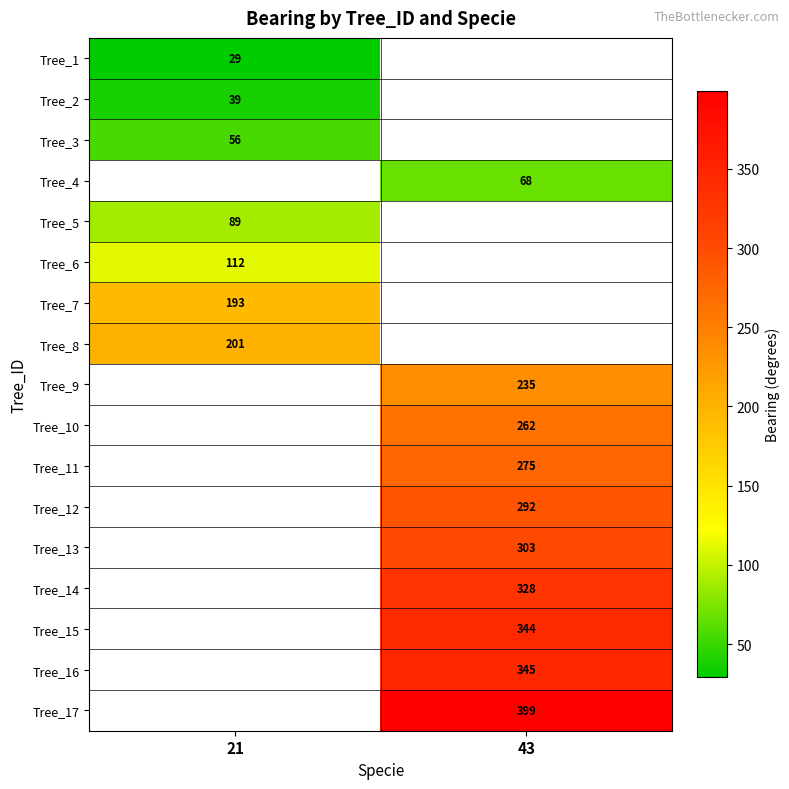

Count the number of categories in the chart.

2